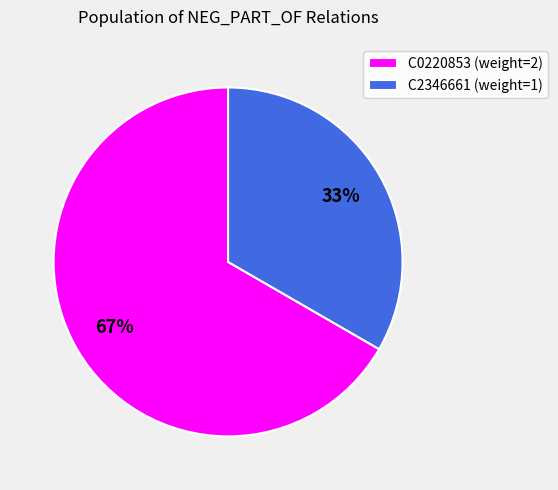

True or false: C0220853 accounts for 53% of the total.

False